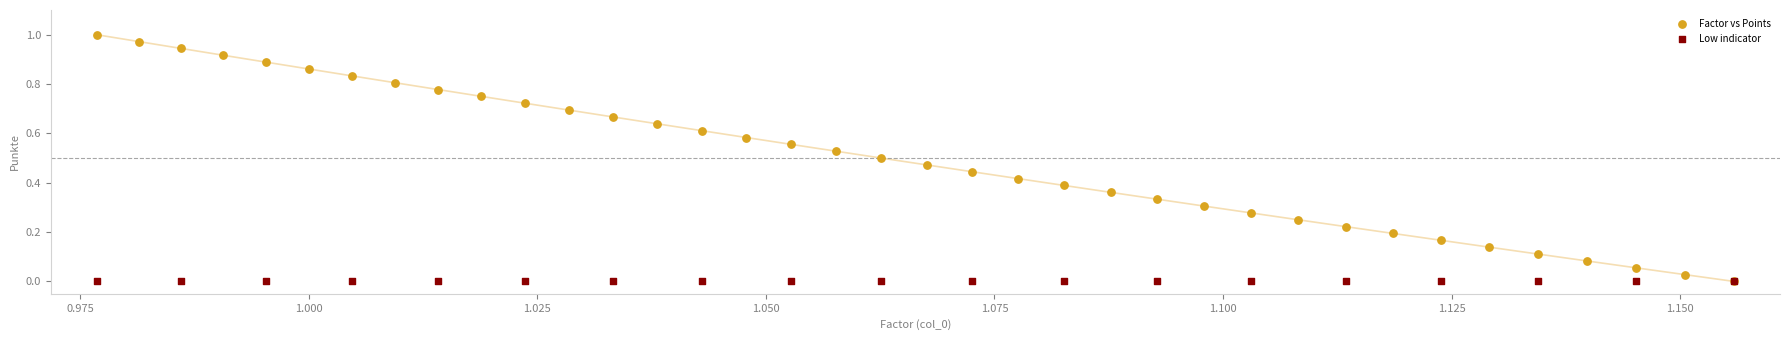

Which series reaches the maximum Y coordinate?

Factor vs Points